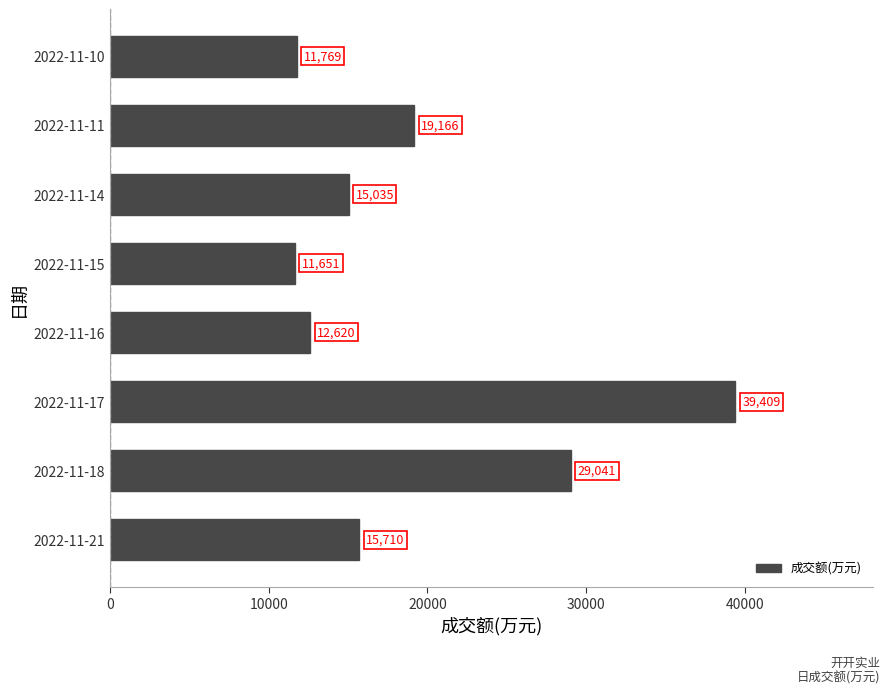

Rank the categories by value from lowest to highest.

2022-11-15, 2022-11-10, 2022-11-16, 2022-11-14, 2022-11-21, 2022-11-11, 2022-11-18, 2022-11-17